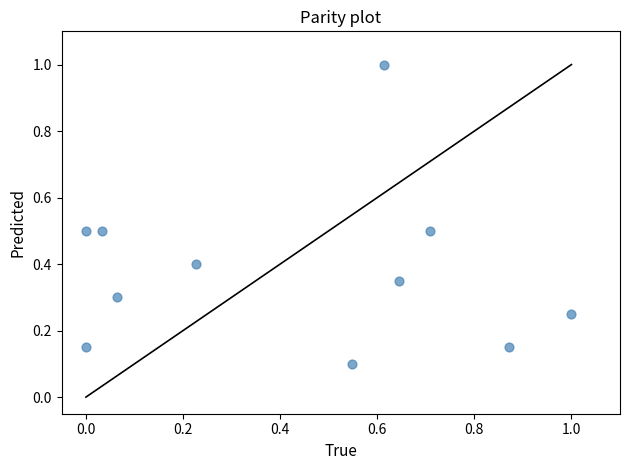

What is the average Y value?

0.4